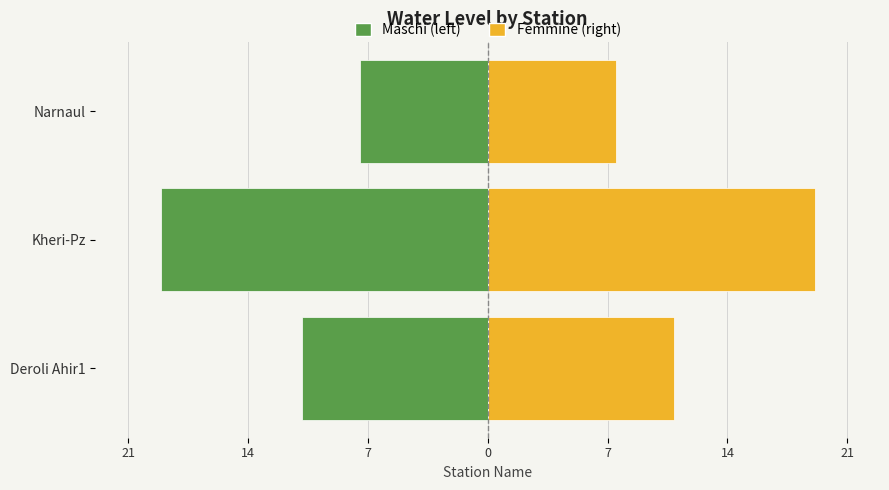

How many bars are there in total?

6